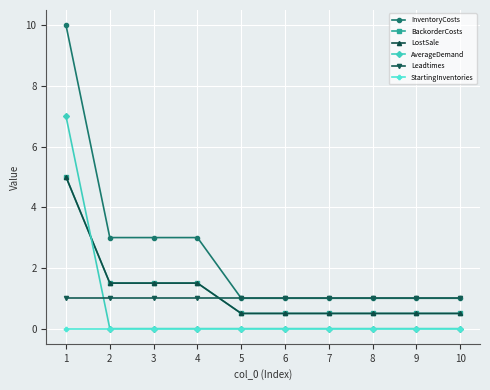

True or false: LostSale has more than 1 interior local peaks.

False